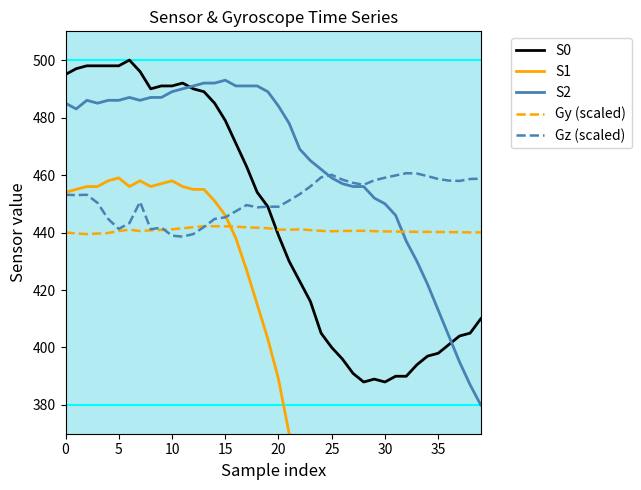

True or false: S0 and Gy (scaled) intersect in this chart.

True